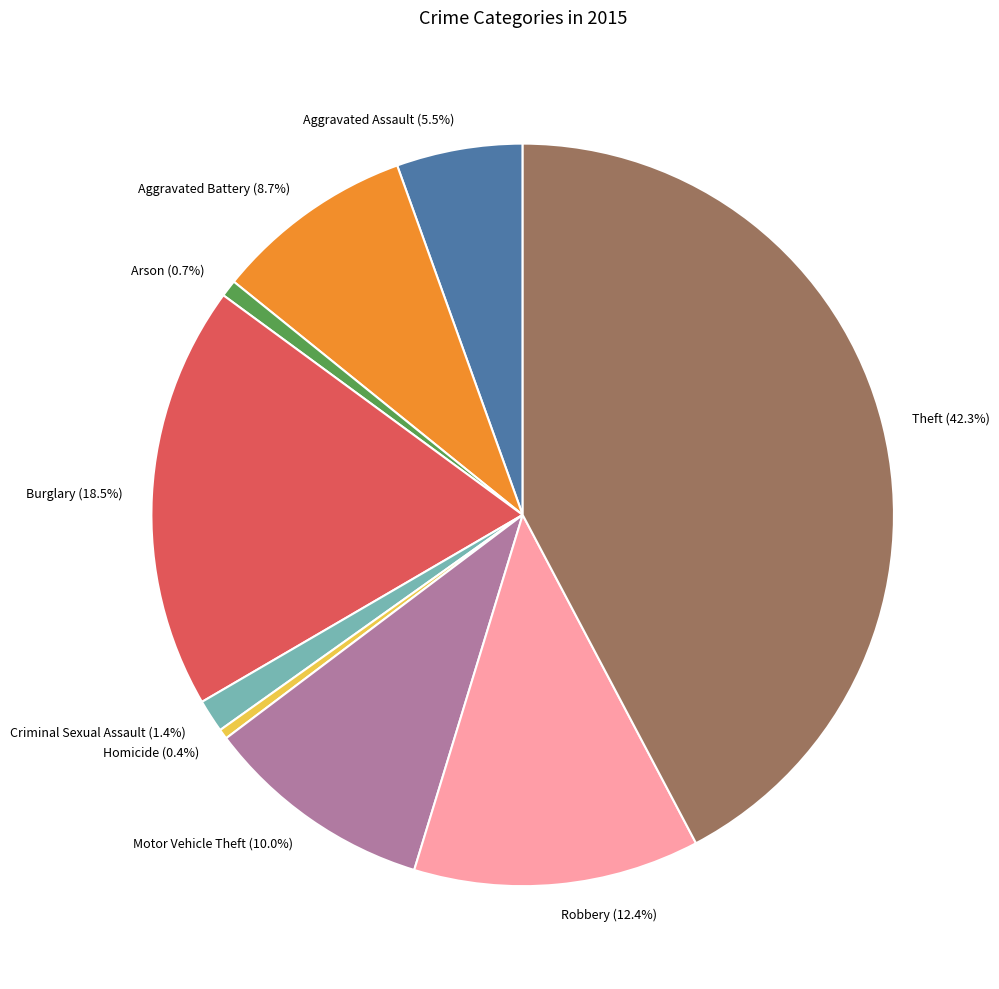

What percentage is NOT represented by Arson?

99.3%